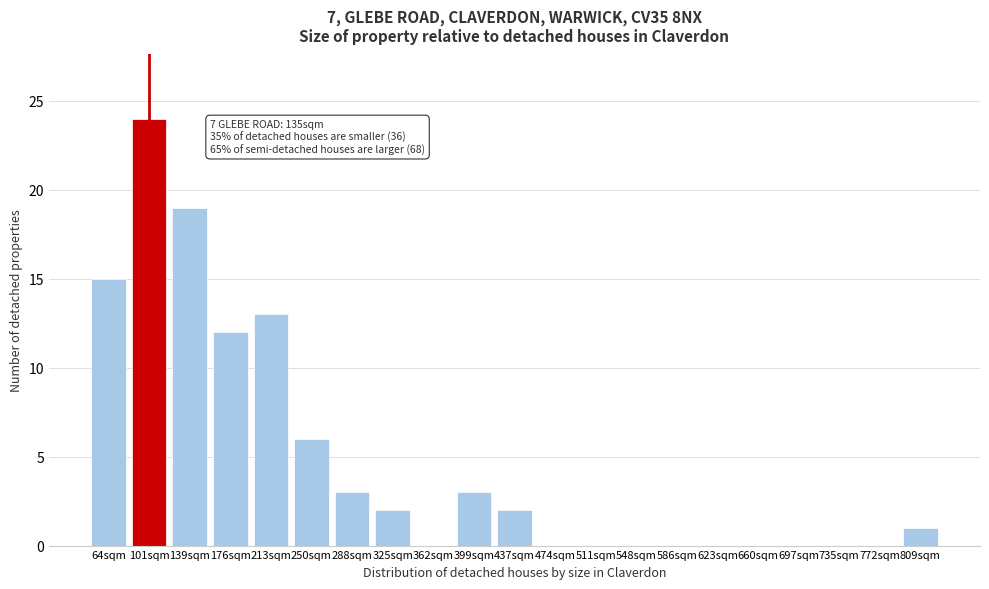

Reading left to right, what are all the values shown in this chart?

64sqm=15	101sqm=24	139sqm=19	176sqm=12	213sqm=13	250sqm=6	288sqm=3	325sqm=2	362sqm=0	399sqm=3	437sqm=2	474sqm=0	511sqm=0	548sqm=0	586sqm=0	623sqm=0	660sqm=0	697sqm=0	735sqm=0	772sqm=0	809sqm=1